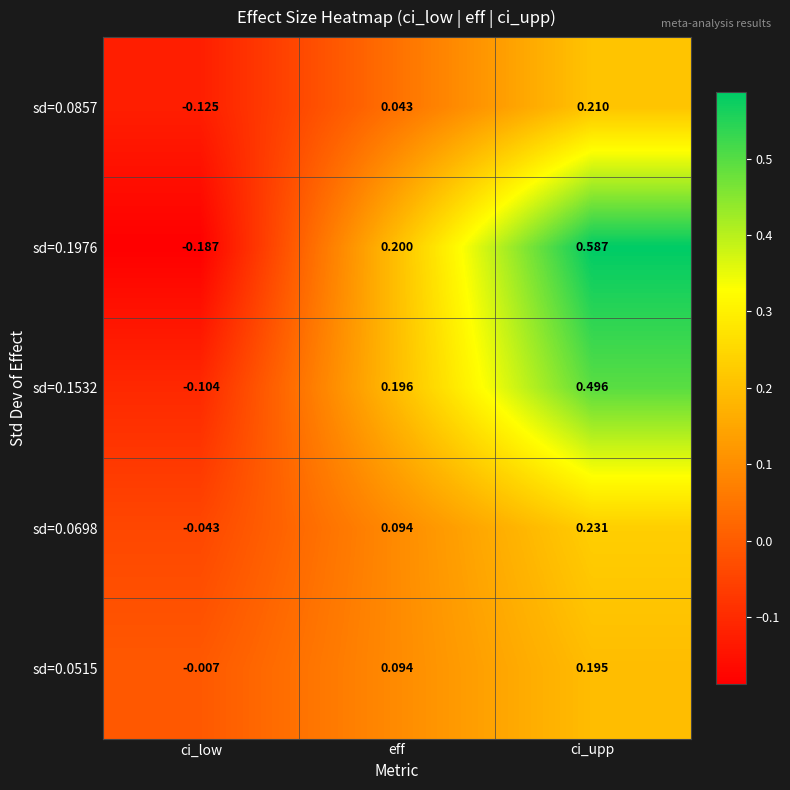

Which label corresponds to the smallest value in the chart?

ci_low